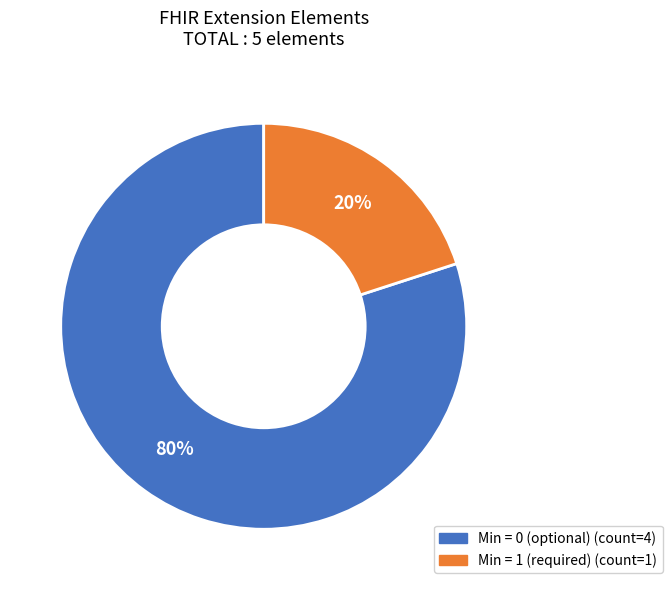

Does any single category account for the majority?

Yes